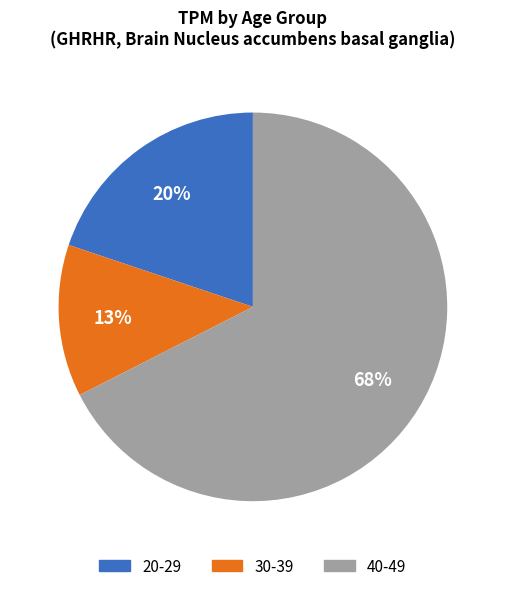

To the nearest percent, what is the difference between the 20-29 and 40-49 slice percentages?

48%